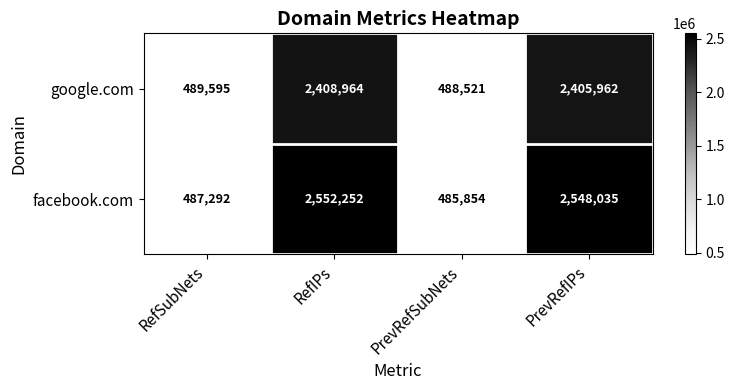

Which category has the lowest value across all series?

PrevRefSubNets